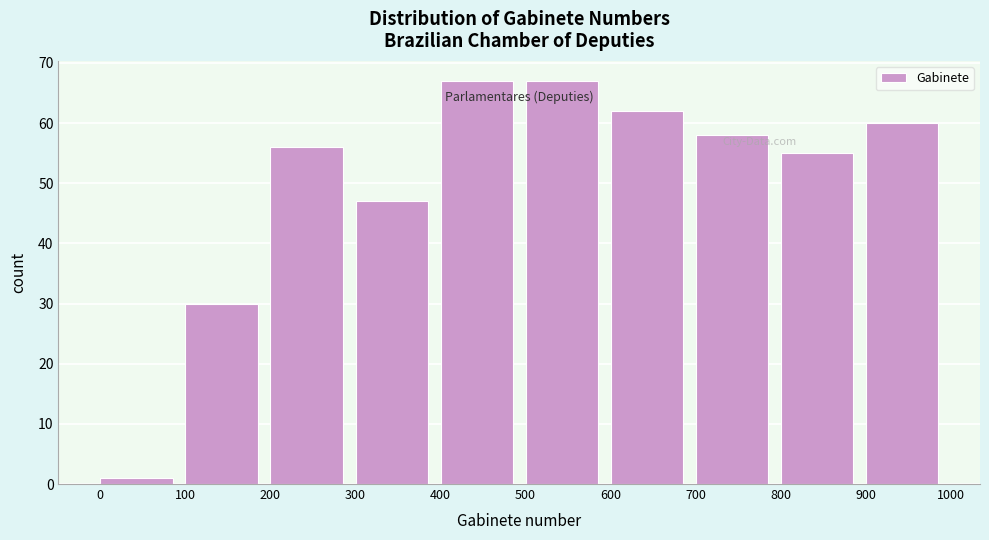

Reading left to right, transcribe this chart: for each bar, give the range it covers on the x-axis and its height. The values are not printed on the chart, so give them approximately, as read against the axis.

0 to 100: 1
100 to 200: 30
200 to 300: 56
300 to 400: 47
400 to 500: 67
500 to 600: 67
600 to 700: 62
700 to 800: 58
800 to 900: 55
900 to 1000: 60